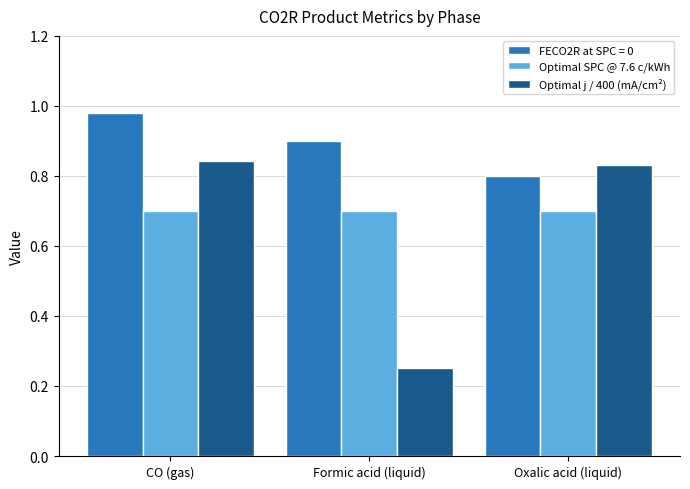

What is the label of the 3rd bar from the left?

Oxalic acid (liquid)